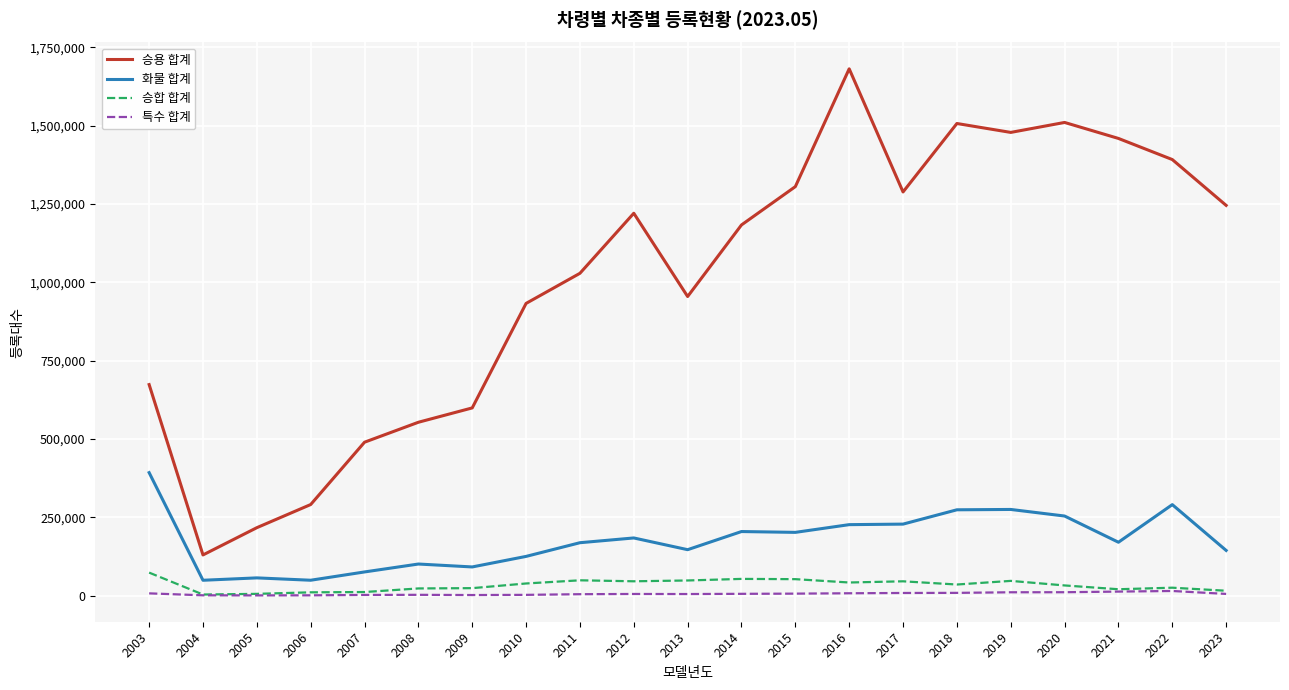

Which series has the largest range (max minus min)?

승용 합계